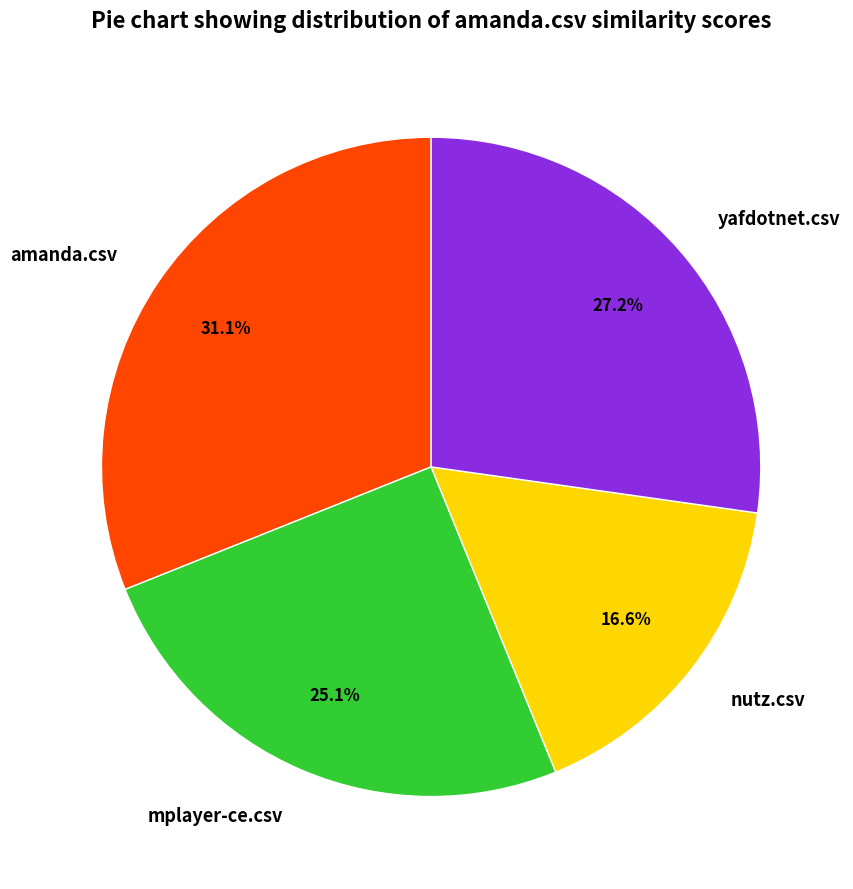

What is the total percentage of yafdotnet.csv and nutz.csv?

43.8%